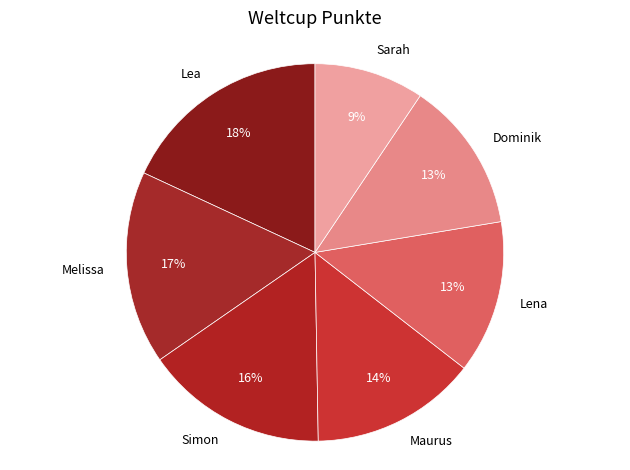

True or false: Dominik accounts for 3% of the total.

False